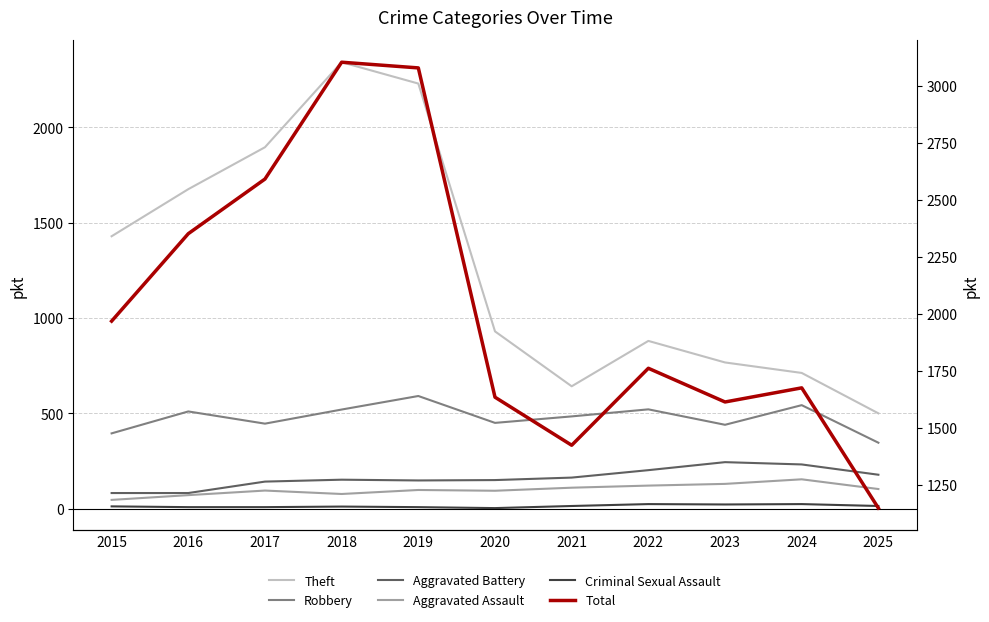

Reading left to right, what are all the values shown in this chart?

Theft: 1429	1676	1896	2342	2230	930	642	880	767	712	500
Robbery: 395	510	446	520	591	450	484	521	440	543	346
Aggravated Battery: 82	82	142	152	148	150	163	202	244	232	178
Aggravated Assault: 46	71	95	77	98	94	110	121	130	154	103
Criminal Sexual Assault: 12	8	8	11	8	3	14	24	22	24	14
Total: 1968	2352	2592	3105	3080	1634	1423	1761	1613	1675	1147